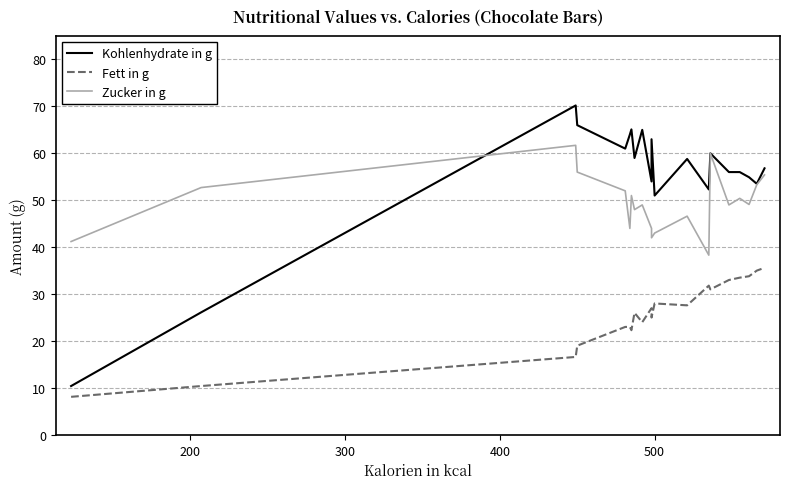

How many values in the Zucker in g series are below 49?

8